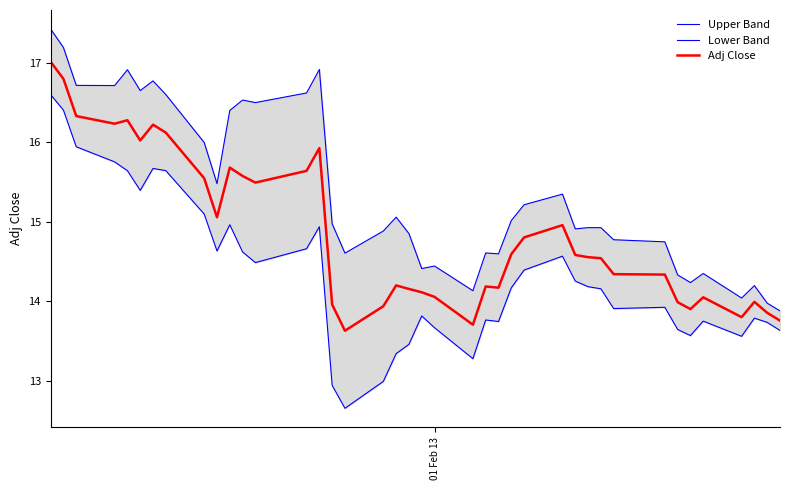

Which series has the widest spread of values?

Lower Band